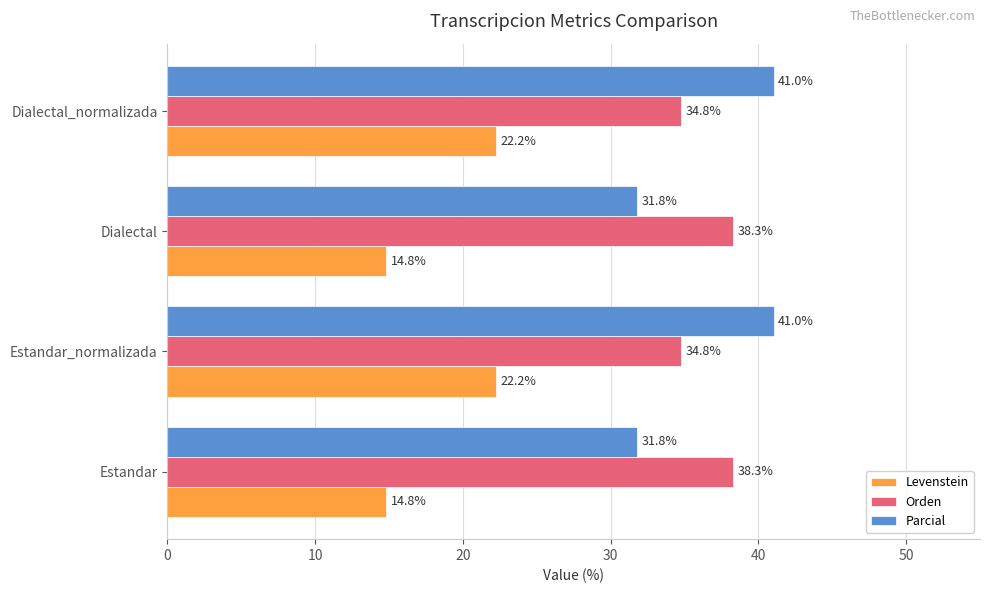

The Levenstein series shows 14.8 at Dialectal. True or false?

True